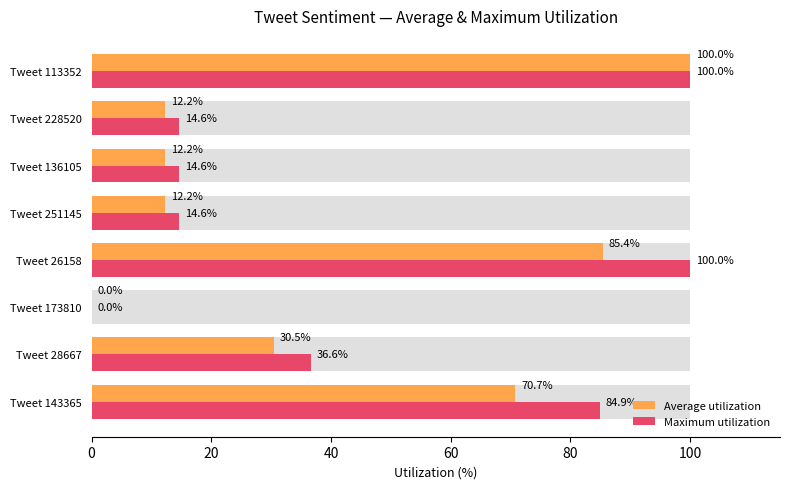

The value of Average utilization at Tweet 113352 is 142.1. True or false?

False